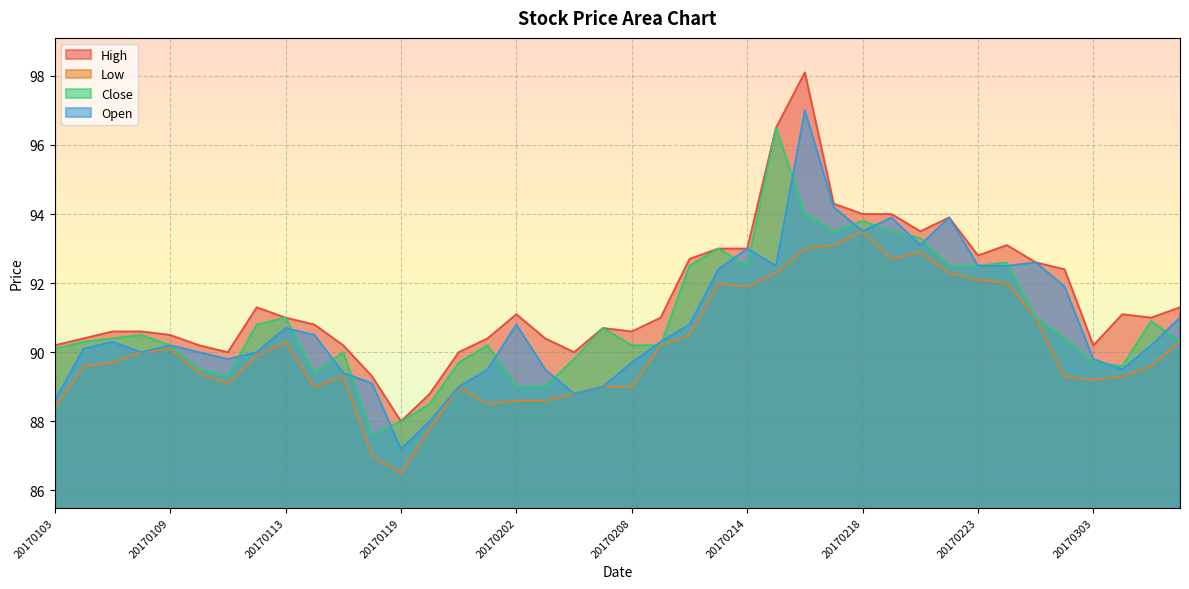

True or false: High has a value of 90.6 at 20170105.

True